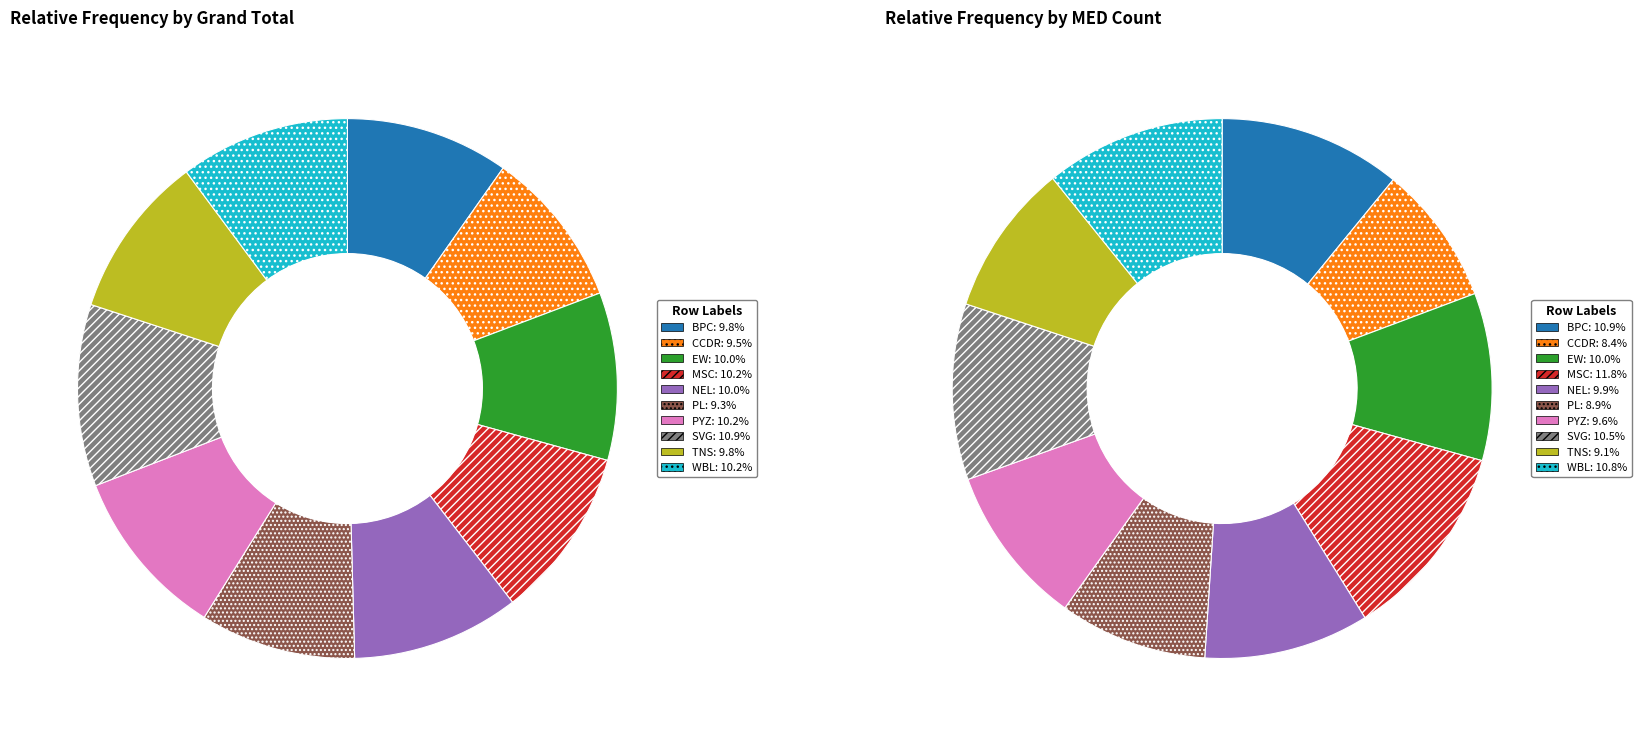

To the nearest percent, what is the combined percentage of BPC and WBL?

20%